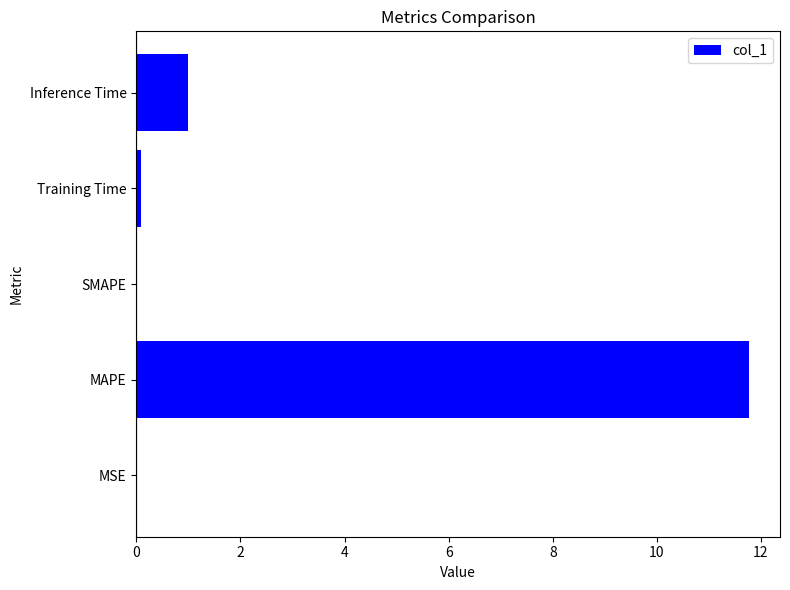

Is it true that the value at Inference Time is 1.0?

True